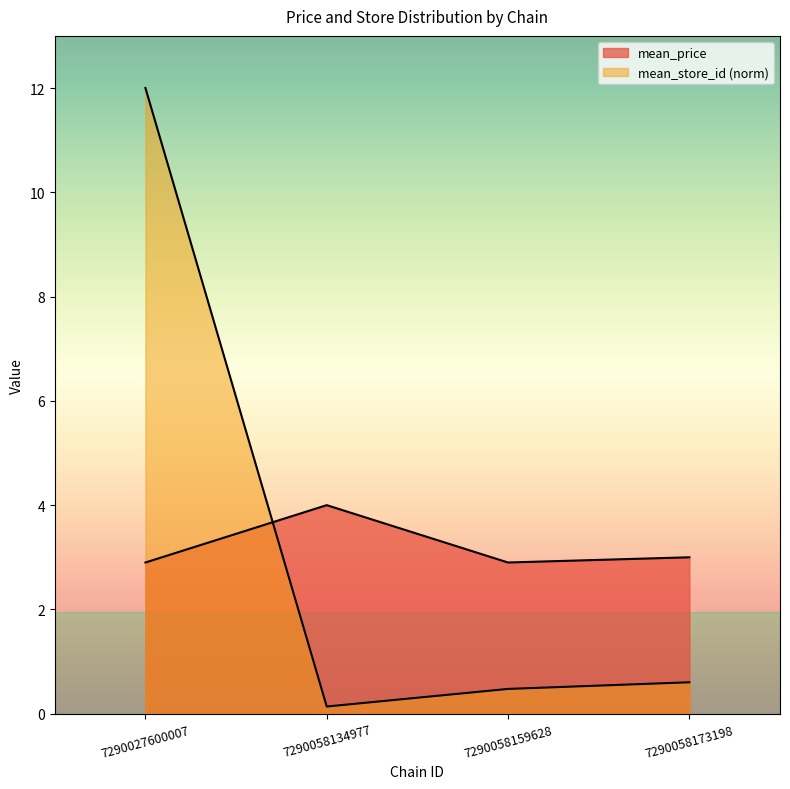

At which label does mean_price first exceed 3?

7290058134977